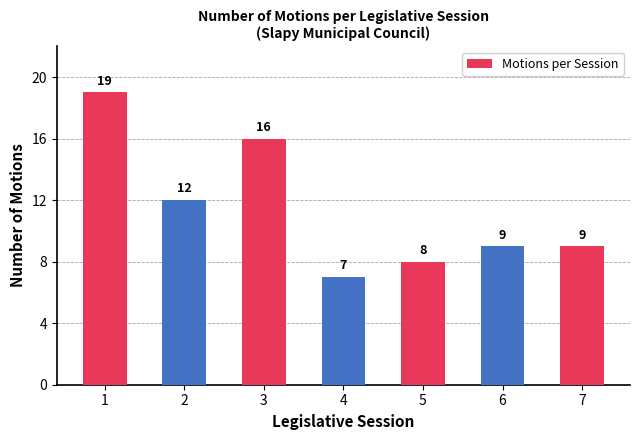

Is it true that the value at 3 is 16?

True